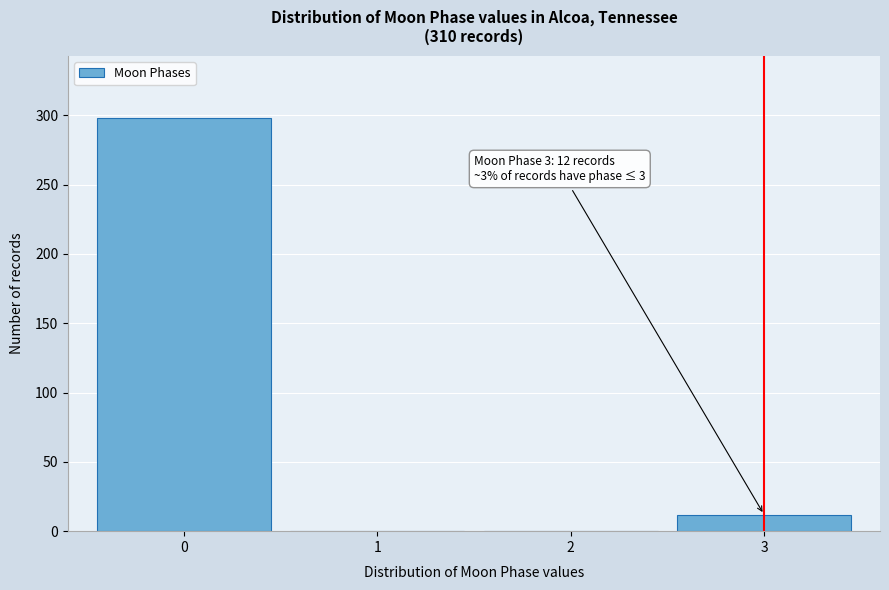

Reading left to right, list all the values displayed in this chart.

0=298	1=0	2=0	3=12